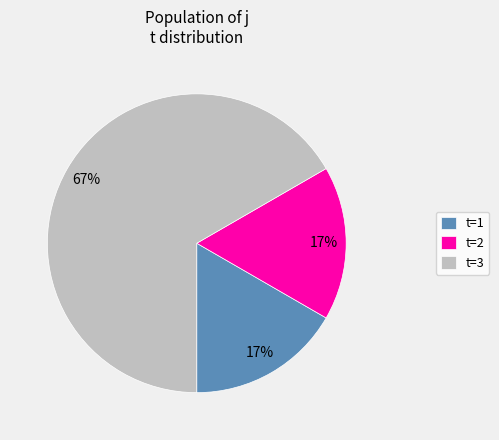

What percentage is the t=1 slice, to the nearest percent?

17%